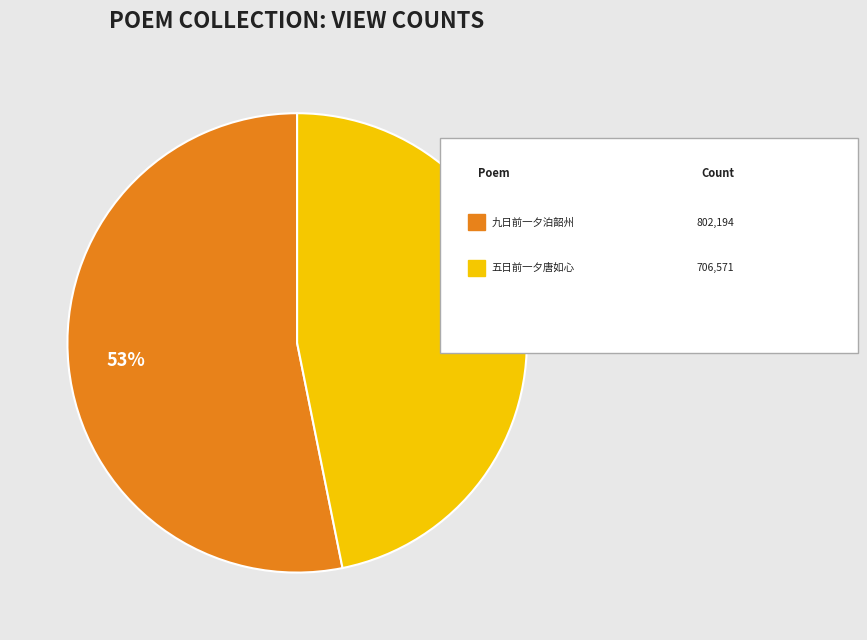

To the nearest percent, what is the difference between the largest and smallest slice percentages?

6%